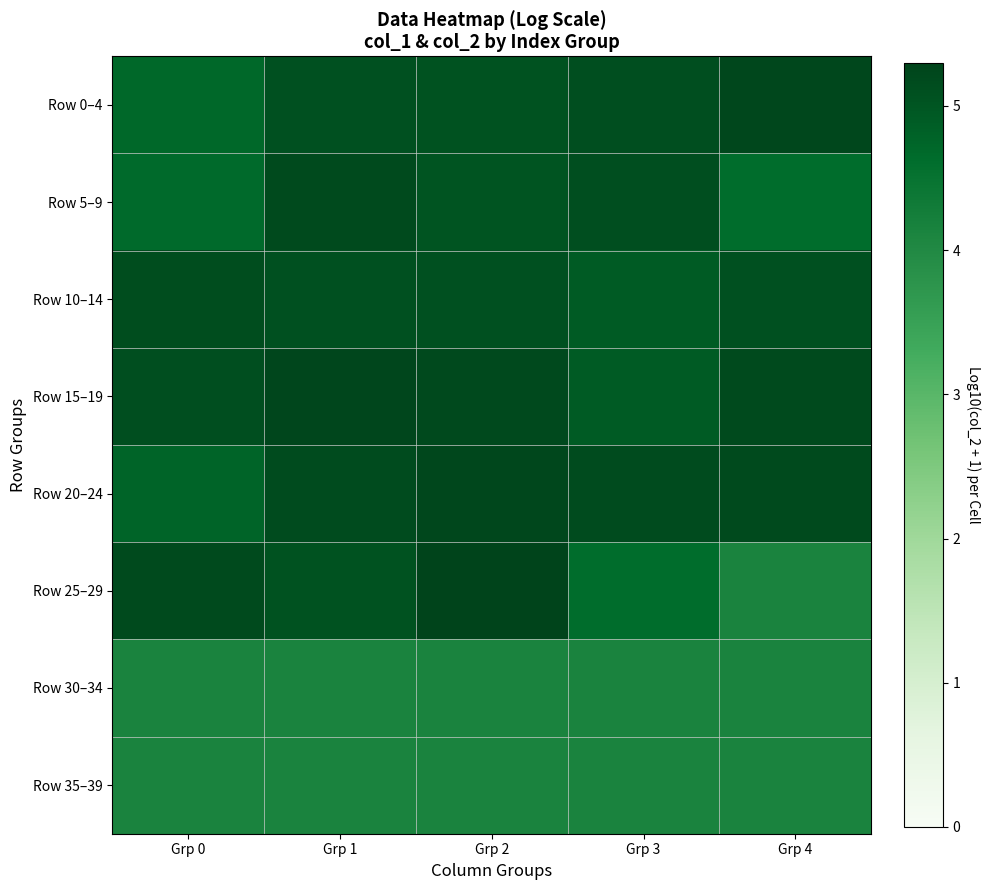

Reading left to right, transcribe all the data shown in this chart.

Row 0–4: Grp 0=4.7	Grp 1=5.1	Grp 2=5.1	Grp 3=5.1	Grp 4=5.2
Row 5–9: Grp 0=4.7	Grp 1=5.2	Grp 2=5.0	Grp 3=5.1	Grp 4=4.6
Row 10–14: Grp 0=5.1	Grp 1=5.1	Grp 2=5.1	Grp 3=4.9	Grp 4=5.1
Row 15–19: Grp 0=5.1	Grp 1=5.2	Grp 2=5.2	Grp 3=4.9	Grp 4=5.2
Row 20–24: Grp 0=4.8	Grp 1=5.2	Grp 2=5.2	Grp 3=5.2	Grp 4=5.2
Row 25–29: Grp 0=5.2	Grp 1=5.1	Grp 2=5.3	Grp 3=4.6	Grp 4=4.1
Row 30–34: Grp 0=4.1	Grp 1=4.1	Grp 2=4.1	Grp 3=4.1	Grp 4=4.1
Row 35–39: Grp 0=4.1	Grp 1=4.1	Grp 2=4.1	Grp 3=4.1	Grp 4=4.1